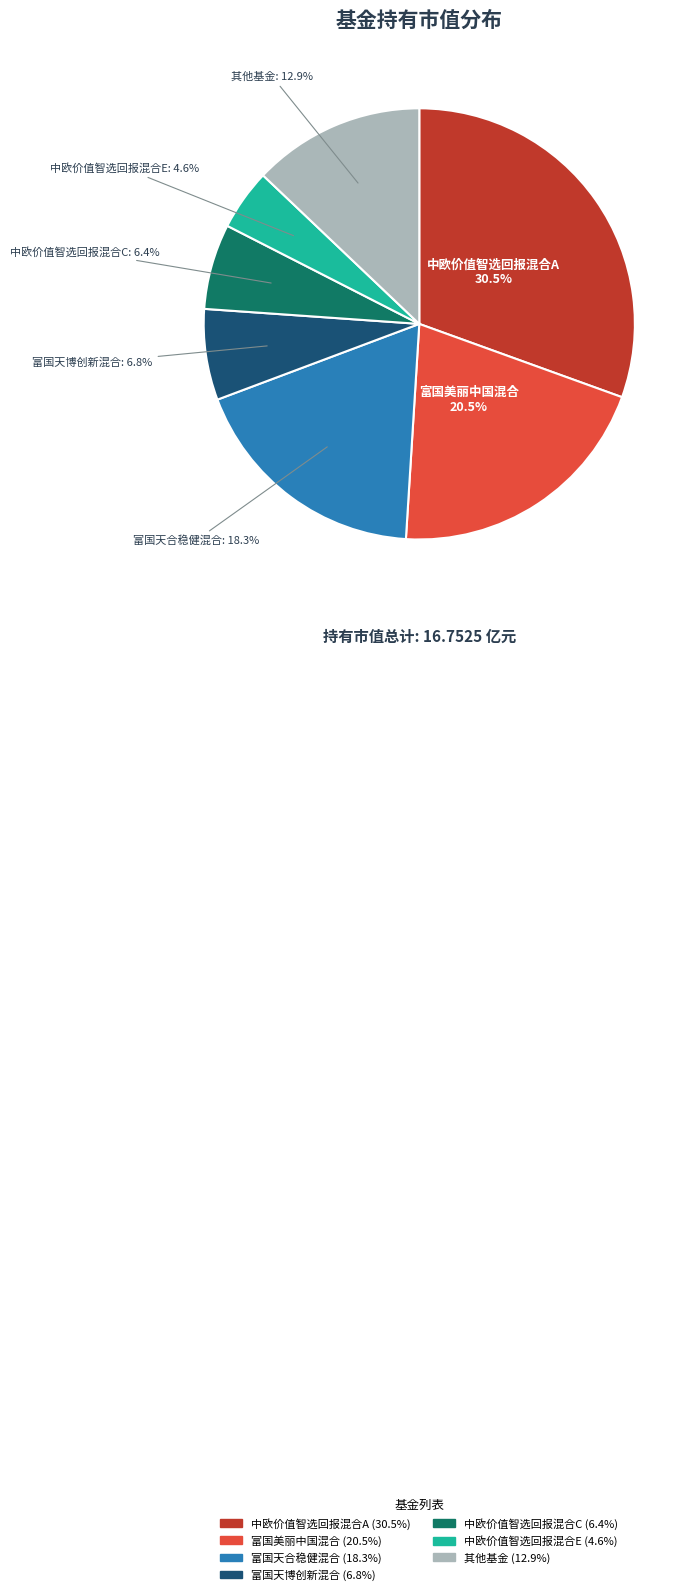

Is there a majority slice in this chart?

No